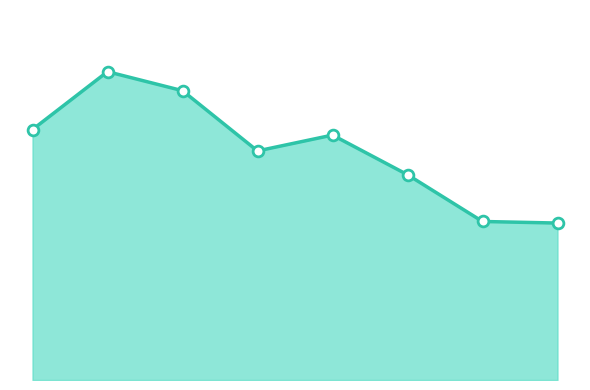

Is this an area chart (filled region under the line)?

Yes